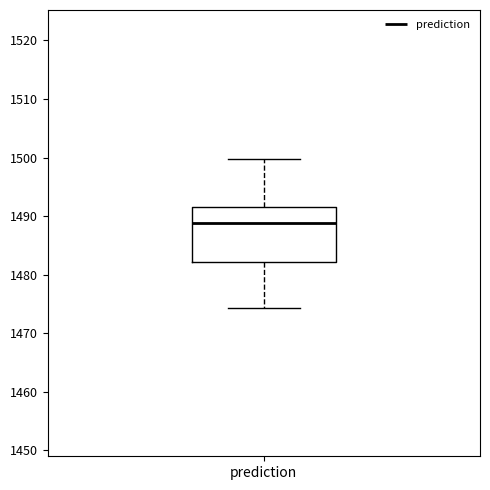

Read this box plot against the y-axis: the position of the median line, the range covered by the box, and the ends of both whiskers. The values are not printed on the chart, so give them approximately, as read against the axis.

median 1489, box 1482 to 1492, whiskers 1474 to 1500